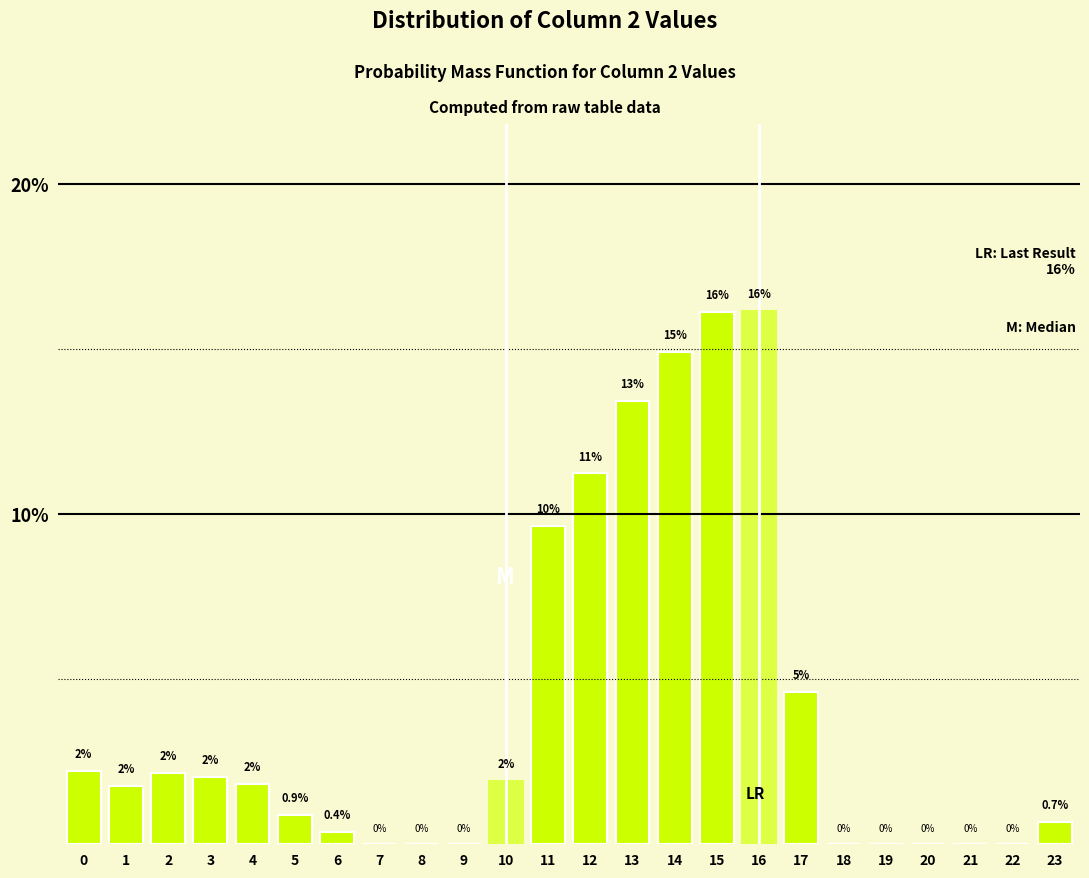

What is the greatest value displayed?

16.2